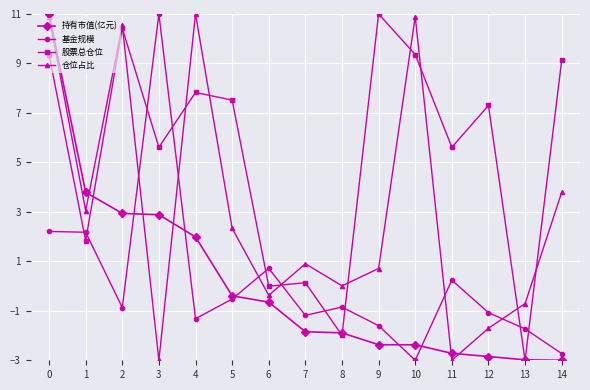

True or false: 持有市值(亿元) and 股票总仓位 cross at least once.

True